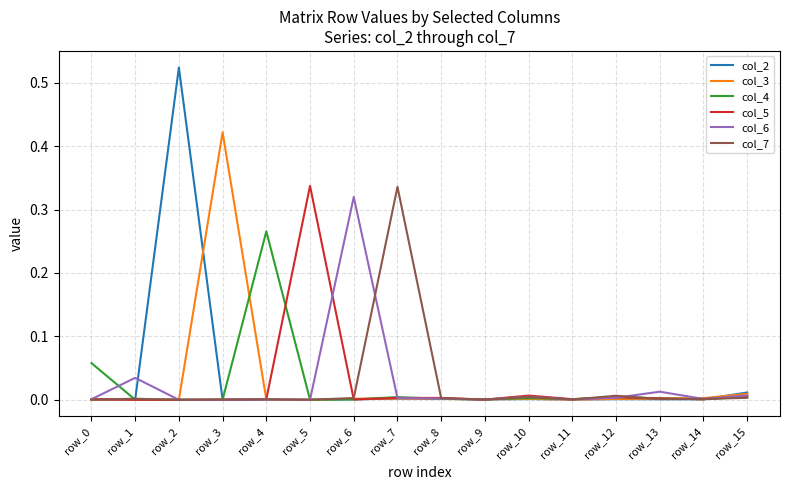

After their last crossing, which series has the higher values: col_3 or col_4?

col_3